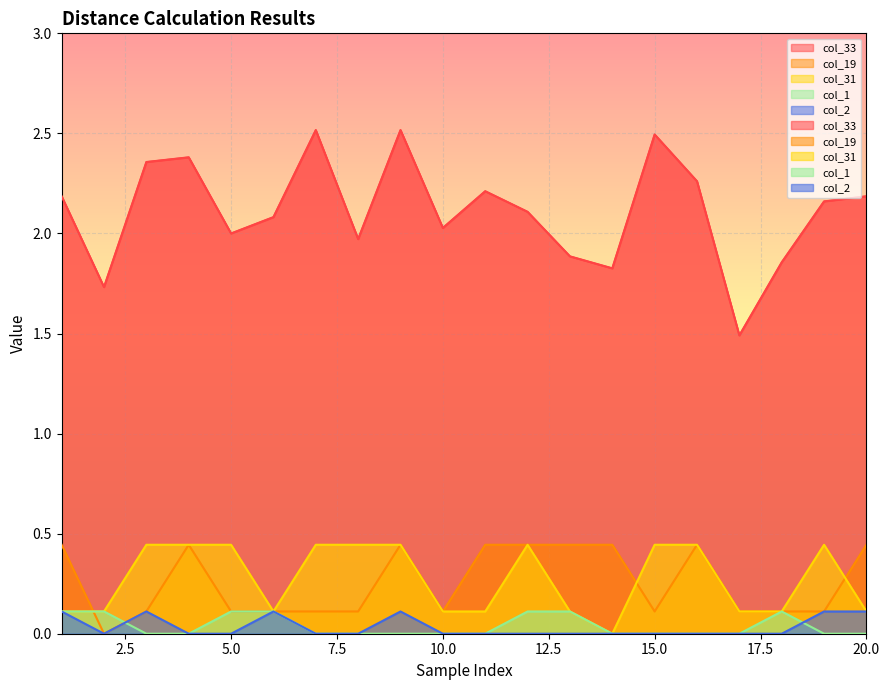

What is the maximum value for col_33?

2.5